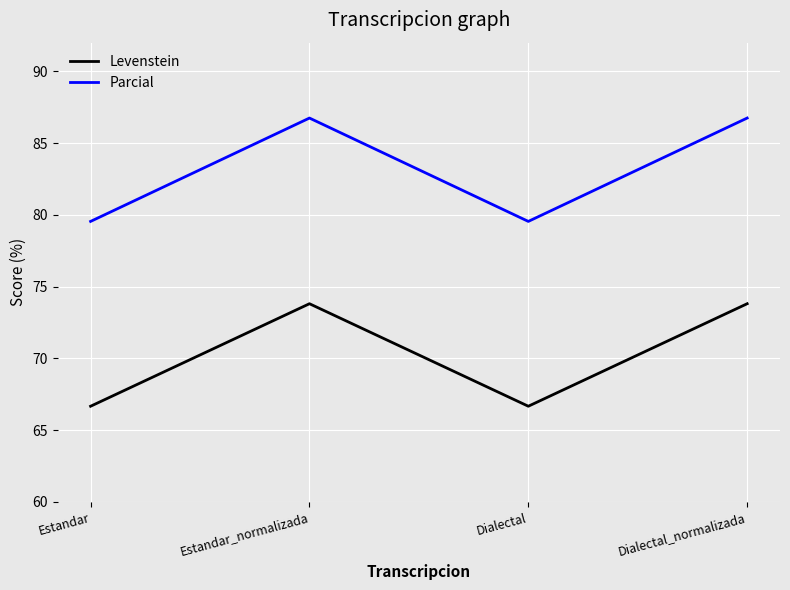

True or false: Levenstein has a value of 110.0 at Estandar.

False